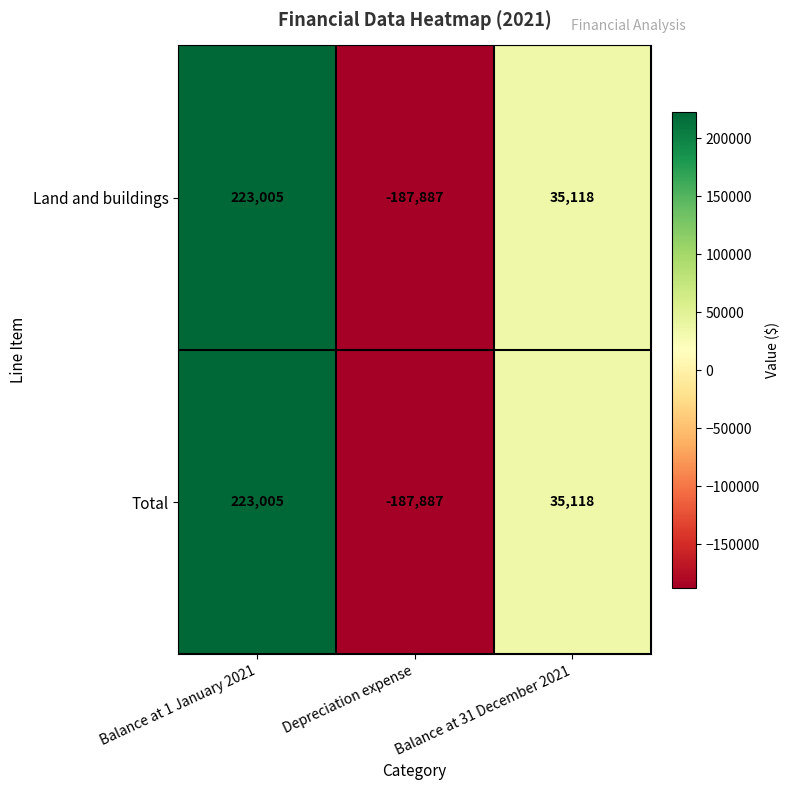

What is the difference between the maximum and minimum values in the Total series?

410892